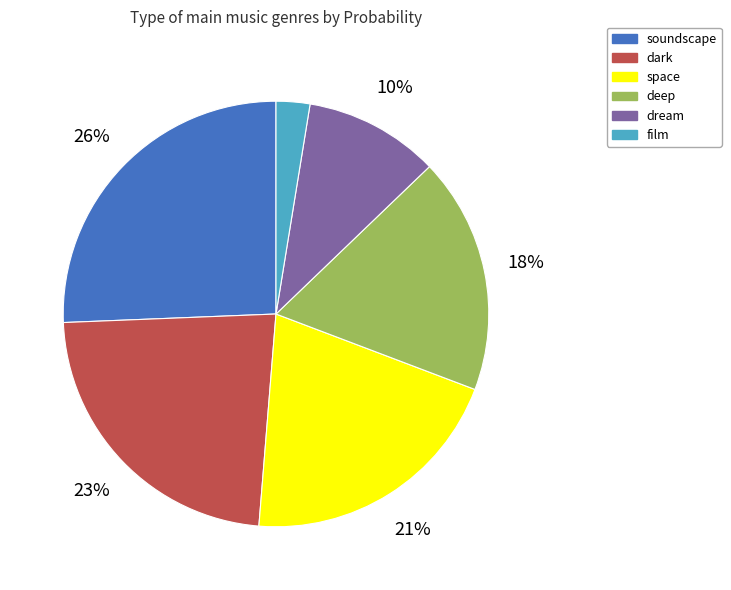

Rank the categories by value from lowest to highest.

film, dream, deep, space, dark, soundscape